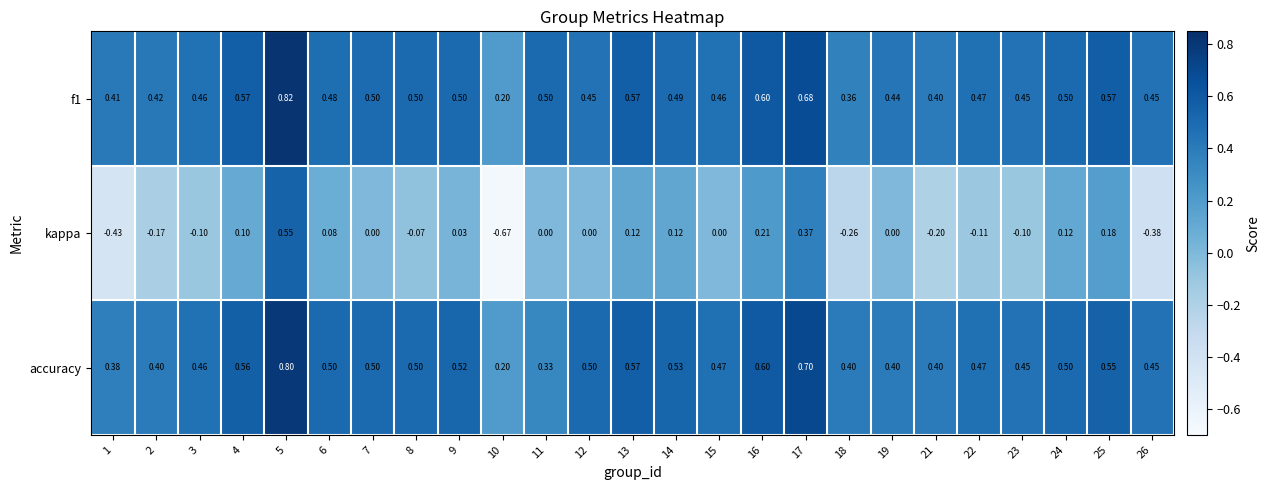

At 18, list the series in order from smallest to largest.

kappa, f1, accuracy